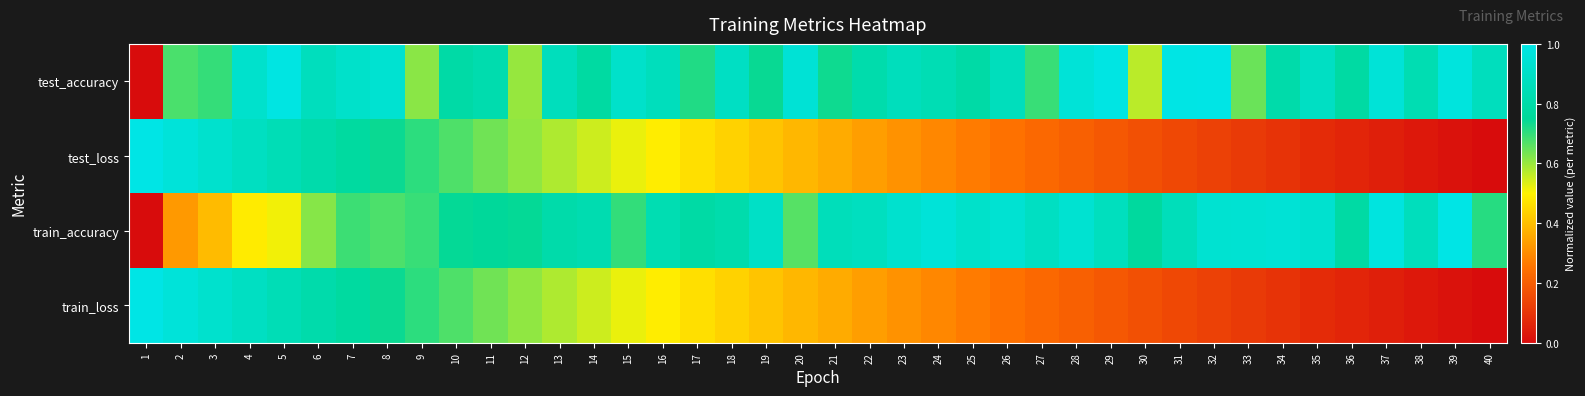

Which category has the lowest value across all series?

1